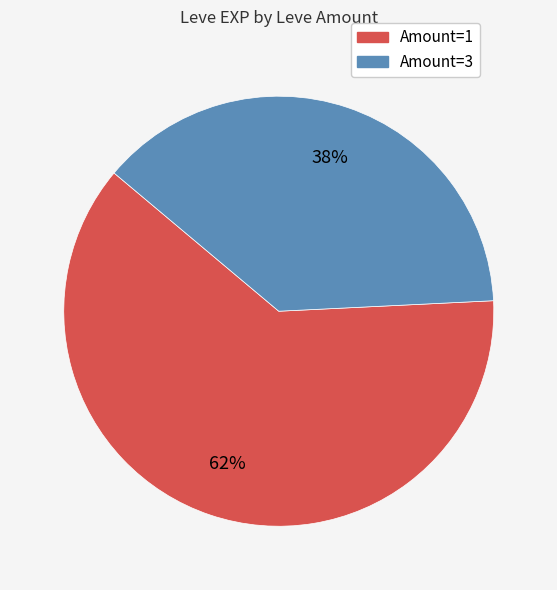

Is there any slice that represents more than half of the pie?

Yes